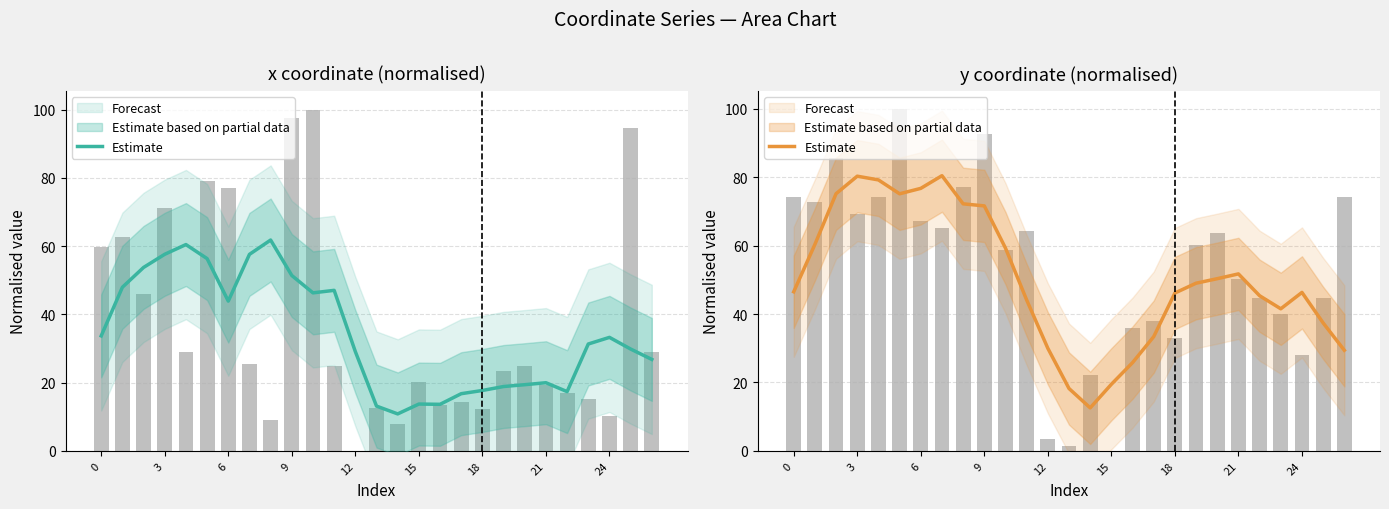

Does the chart contain any negative values?

No